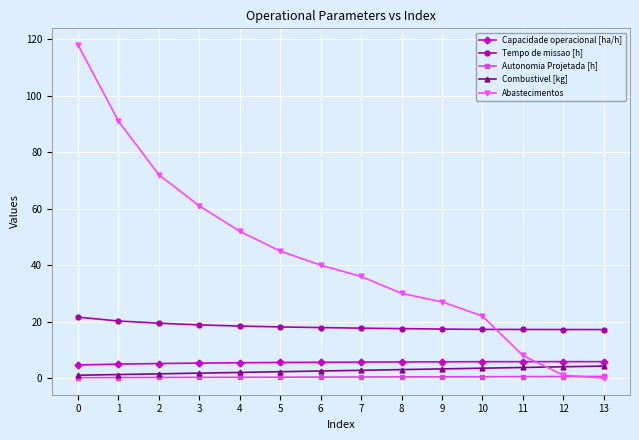

Which series changed the most between 0 and 13?

Abastecimentos